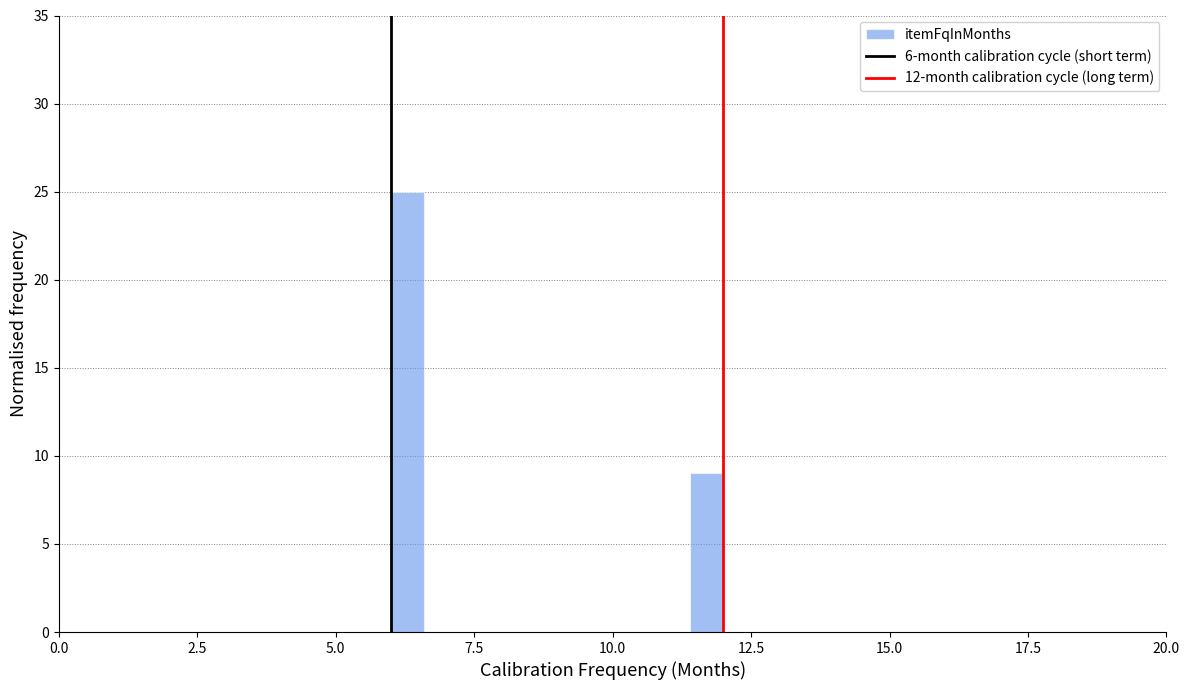

Around what value on the x-axis is the tallest bar? Give the approximate position of its centre, as read against the axis.

6.5